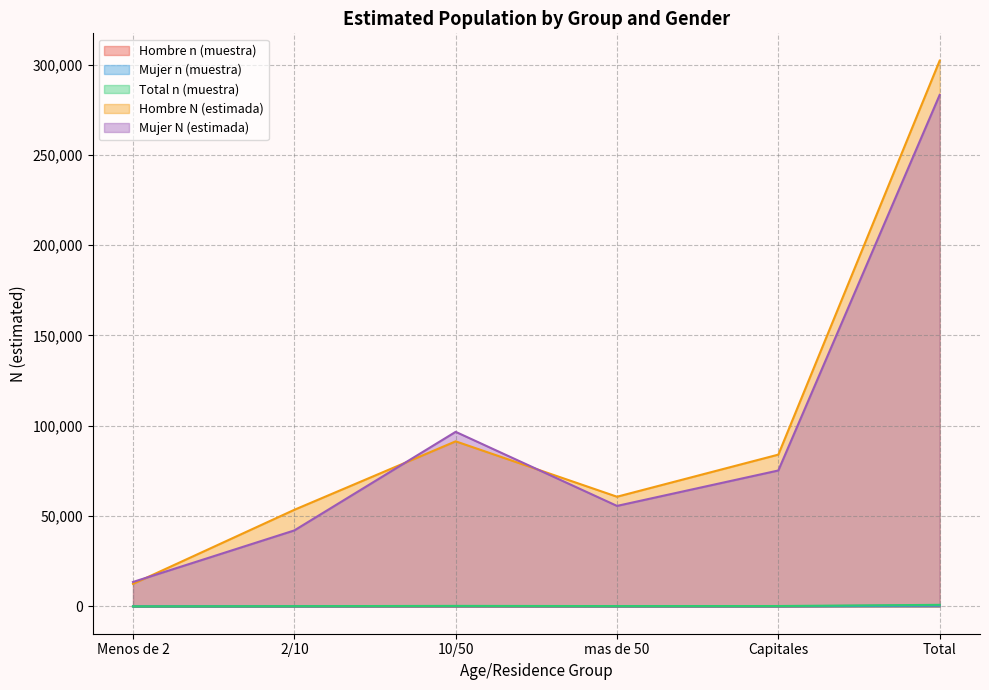

At 2/10, list the series in order from smallest to largest.

Mujer n (muestra), Hombre n (muestra), Total n (muestra), Mujer N (estimada), Hombre N (estimada)